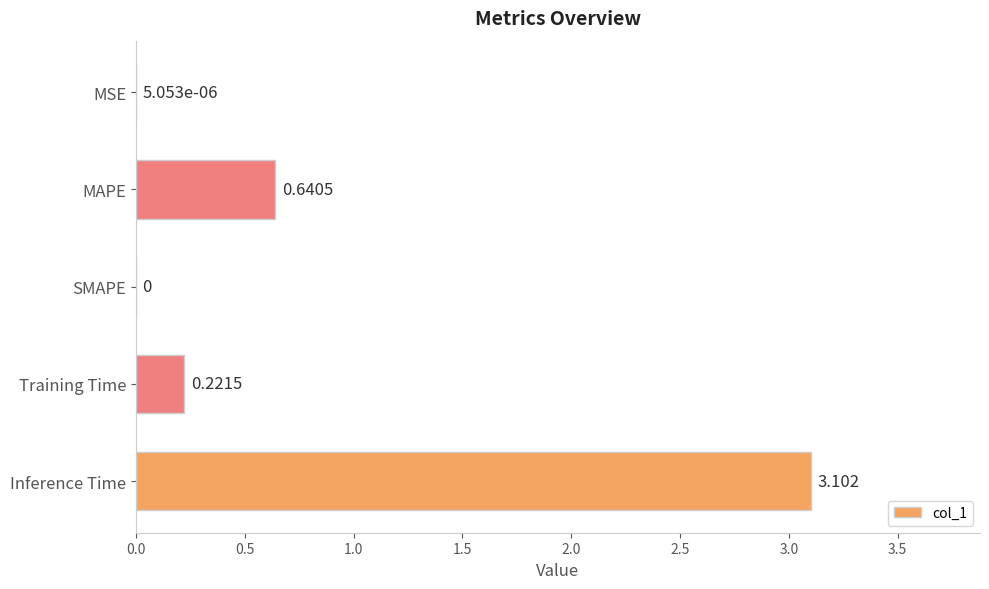

Which has a higher value, SMAPE or Training Time?

Training Time